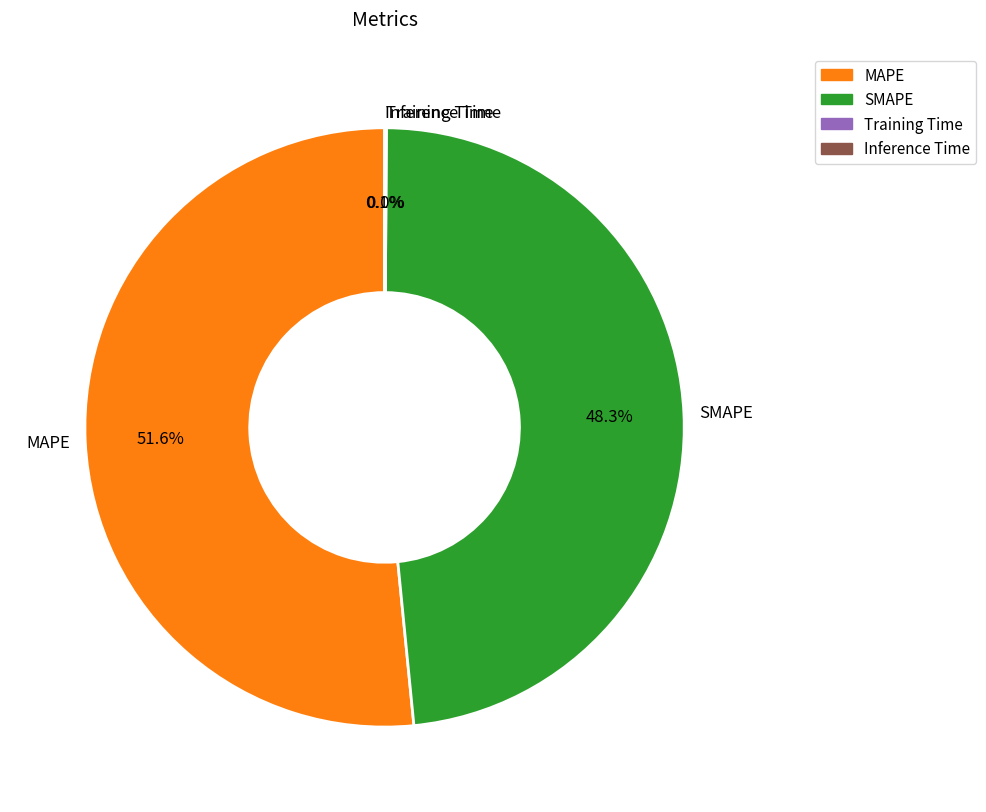

Which slice is the largest?

MAPE